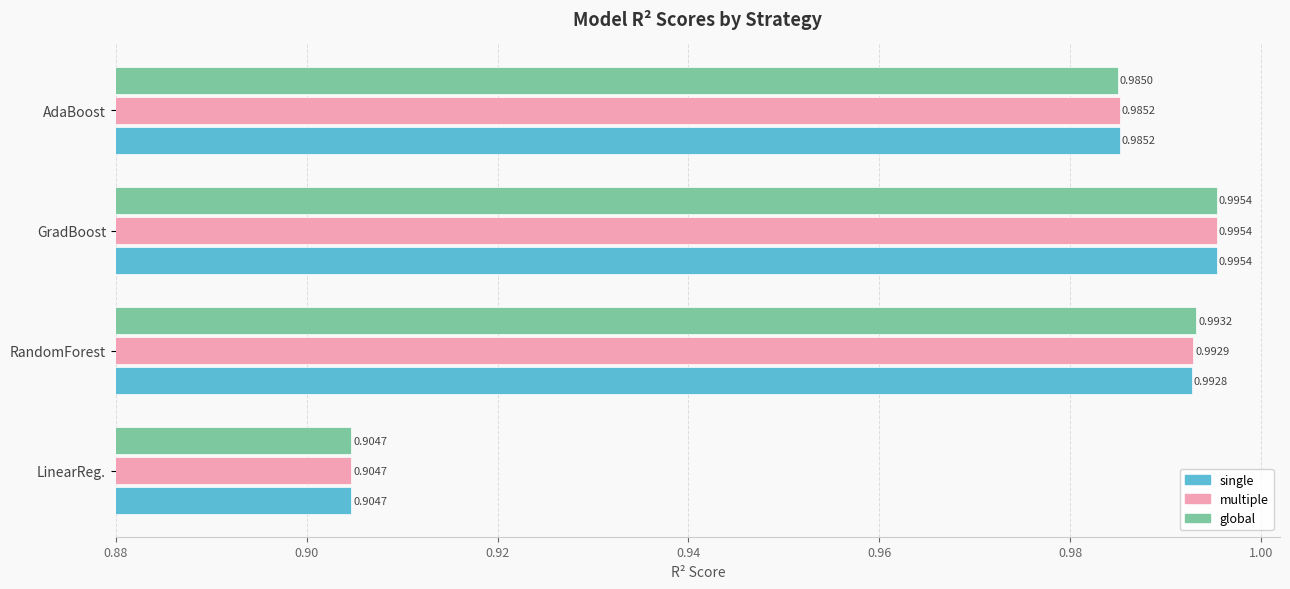

Which category has the highest value in the single series?

GradBoost